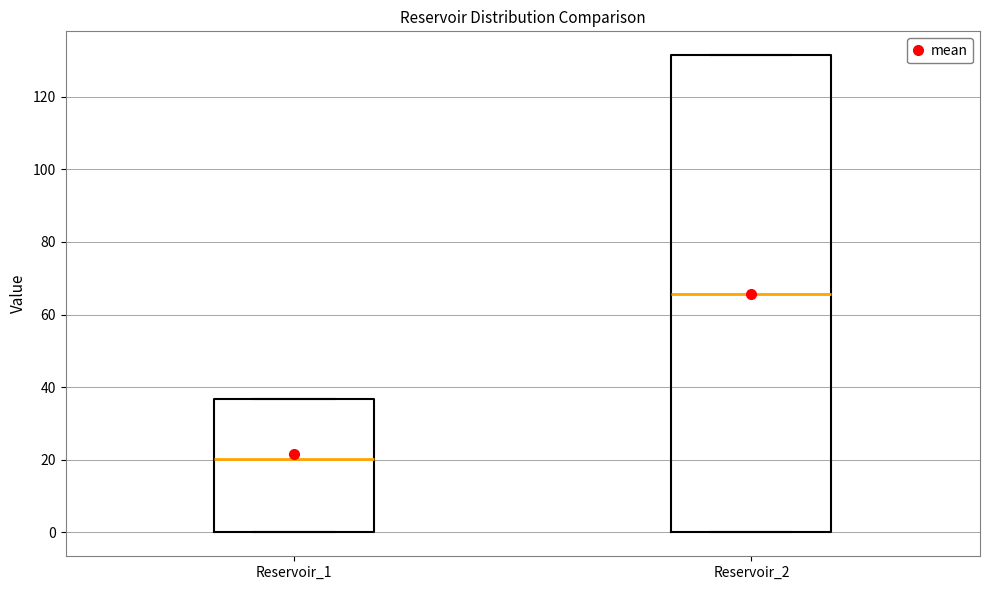

Comparing the boxes themselves (not the whiskers), which one is the tallest?

Reservoir_2